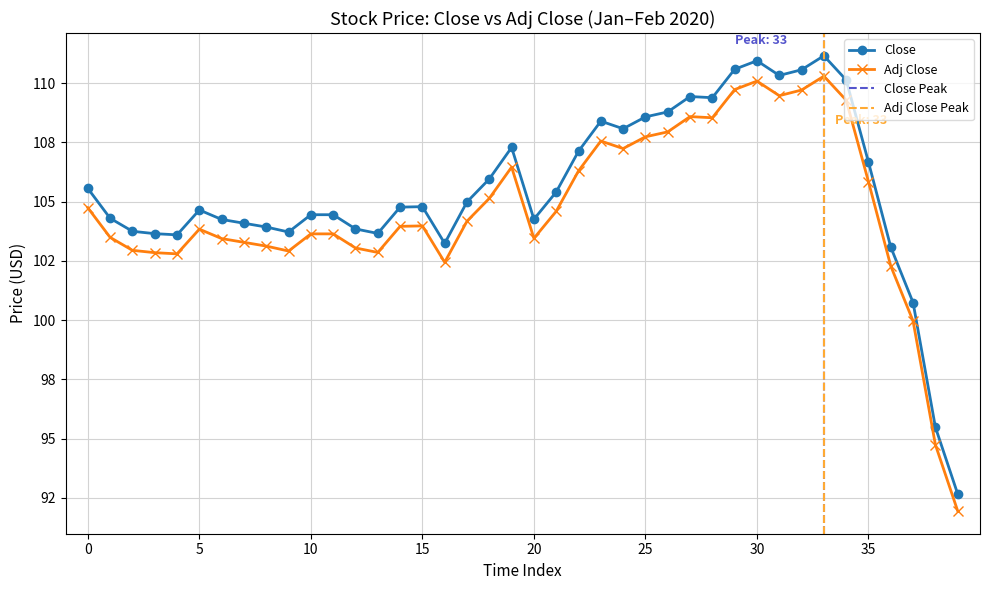

What is the difference between the maximum and second lowest values in the Close series?

15.7